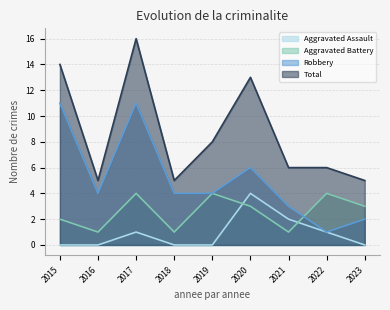

List the series in order of their peak value, highest first.

Total, Robbery, Aggravated Assault, Aggravated Battery